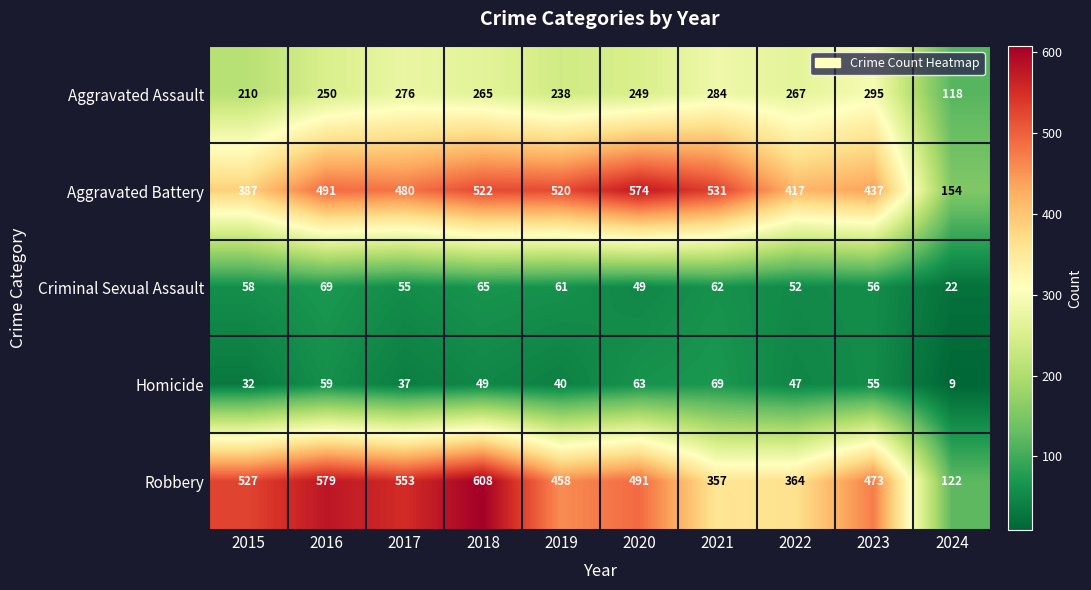

True or false: Criminal Sexual Assault has a value of 65 at 2018.

True